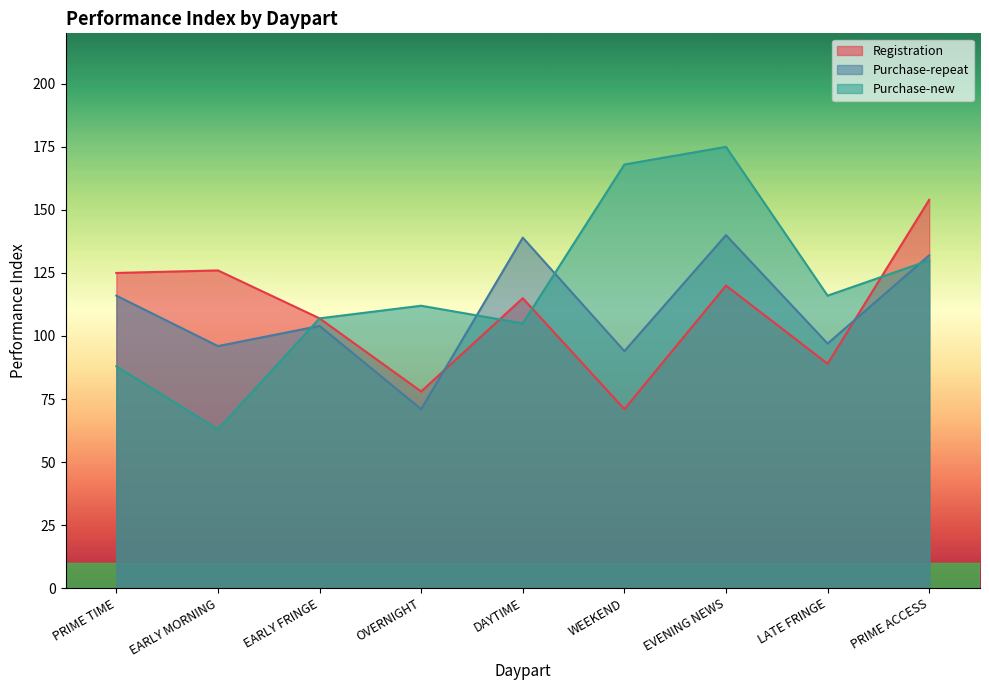

At PRIME TIME, list the series in order from smallest to largest.

Purchase-new, Purchase-repeat, Registration